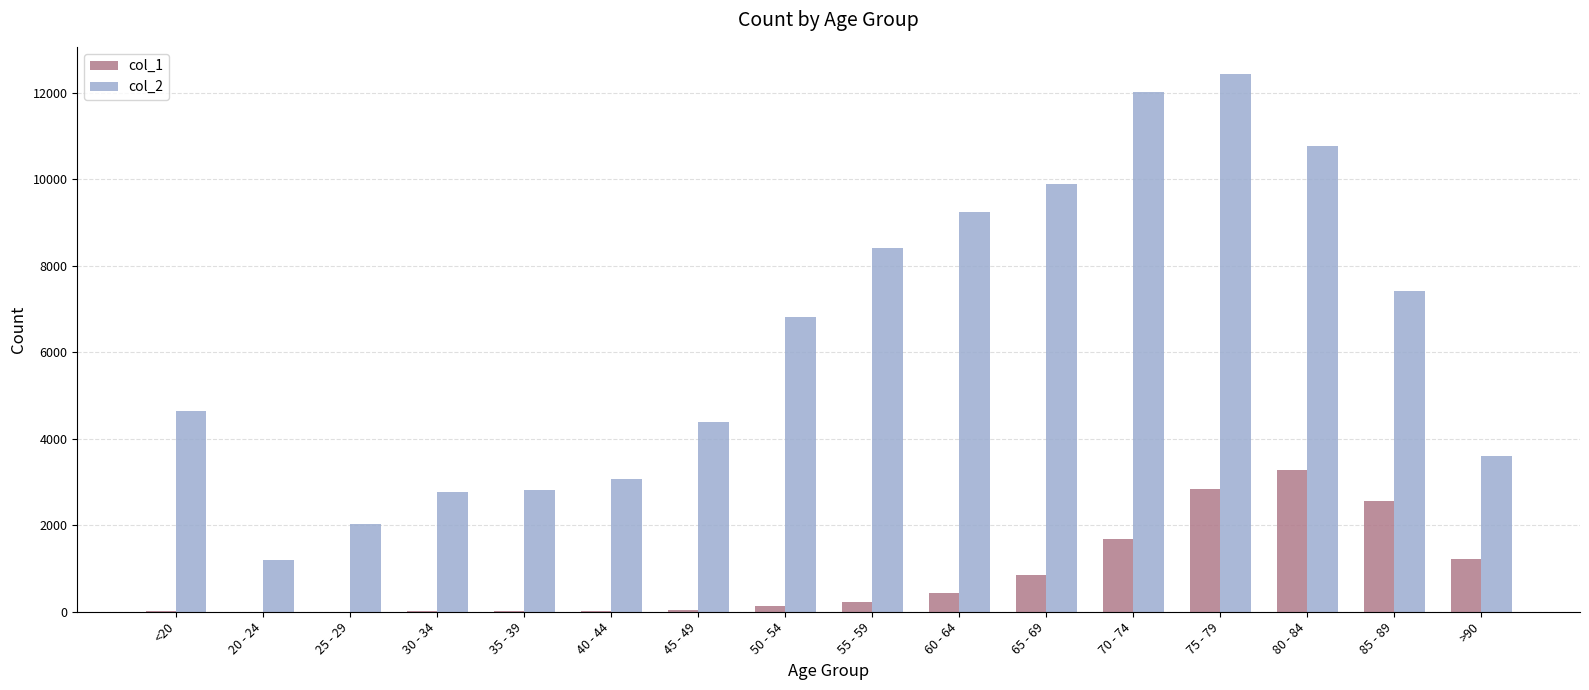

What is the sum of all col_1 values?

13343